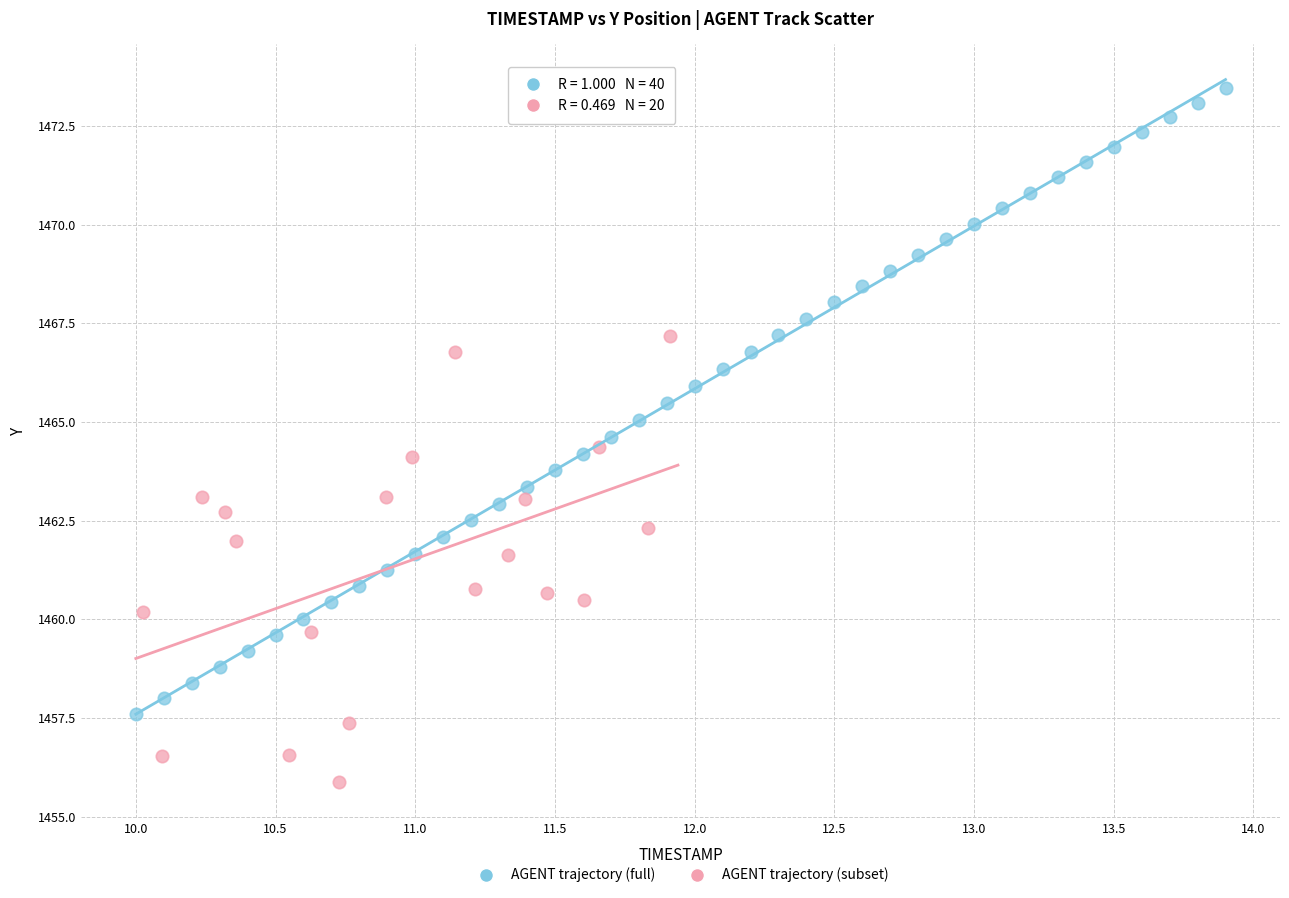

Which series has the largest Y range (max minus min)?

AGENT trajectory (full)